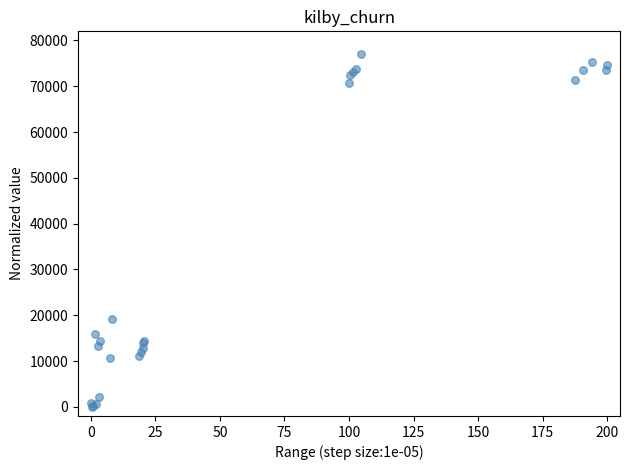

What Y value in the scatter plot is closest to 38500?

19232.3